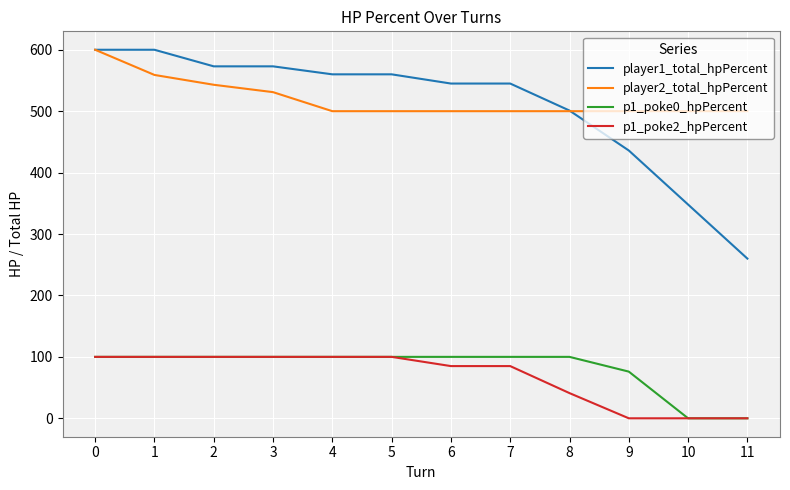

The value of p1_poke0_hpPercent at 0 is 25. True or false?

False